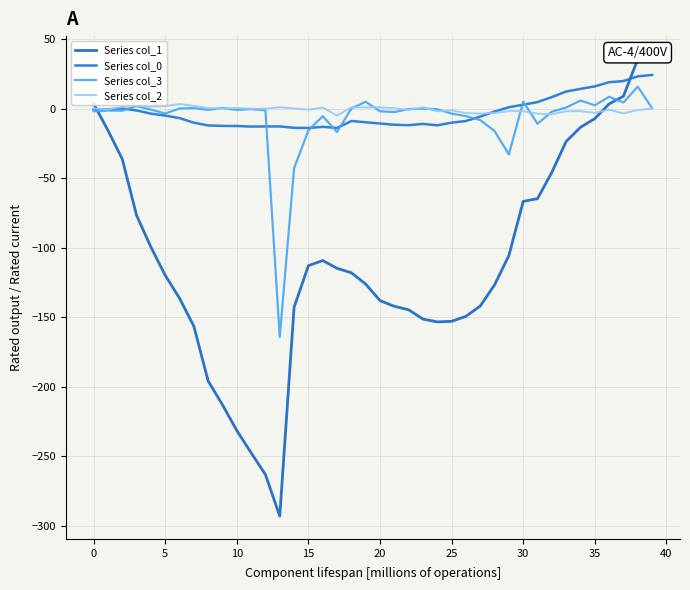

In Series col_3, how many points are higher than both neighbors (excluding endpoints)?

12